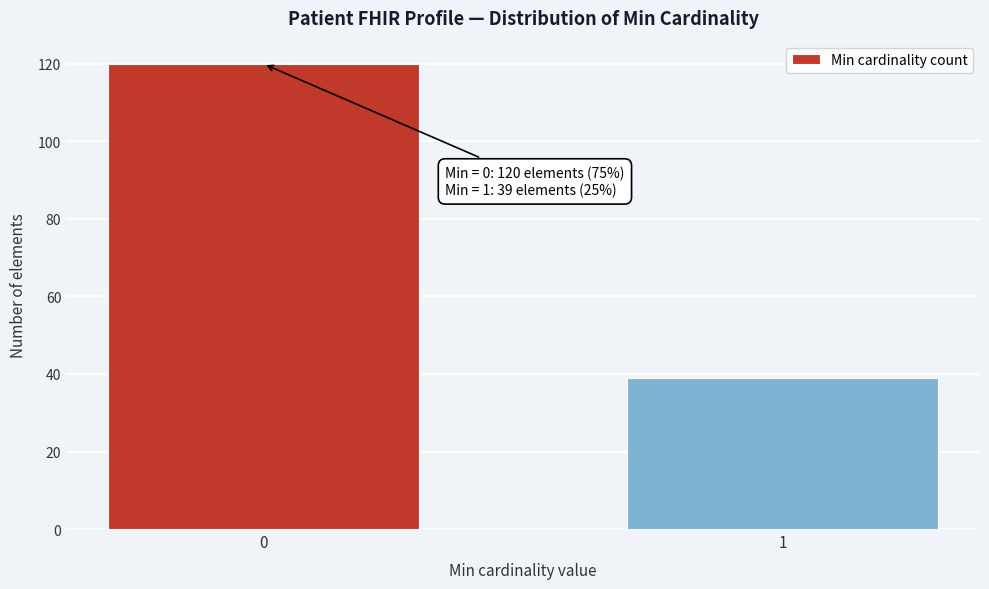

Reading left to right, extract all data points from this chart.

120	39